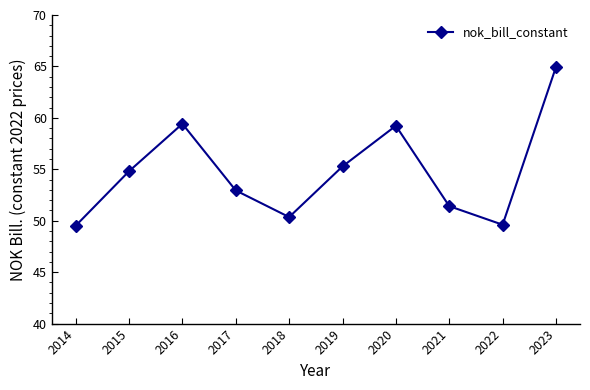

The chart shows a value of 106.5 at 2023. True or false?

False